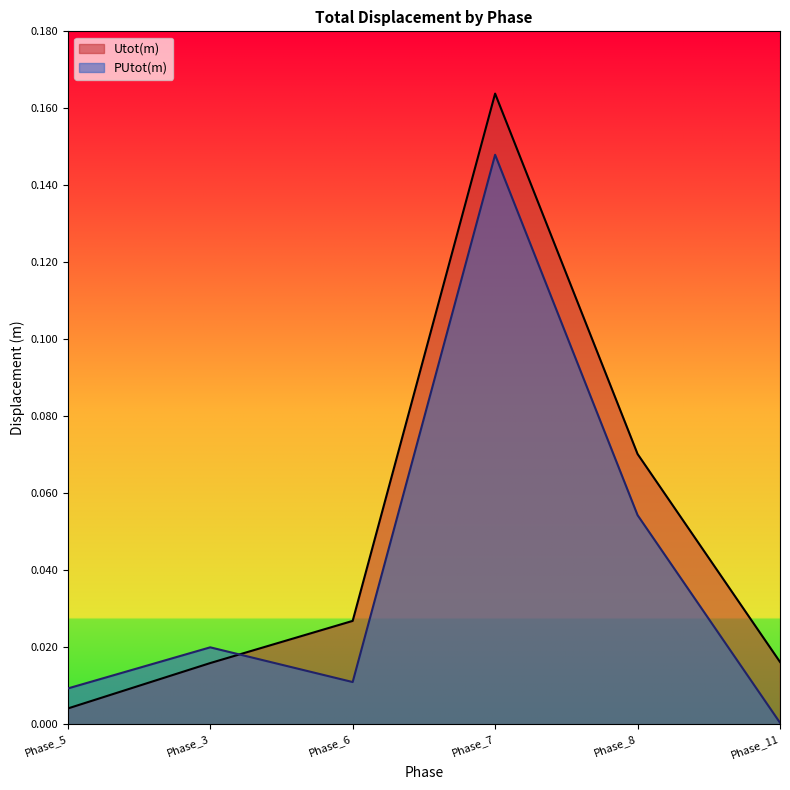

Where is the first local maximum for Utot(m)?

Phase_7